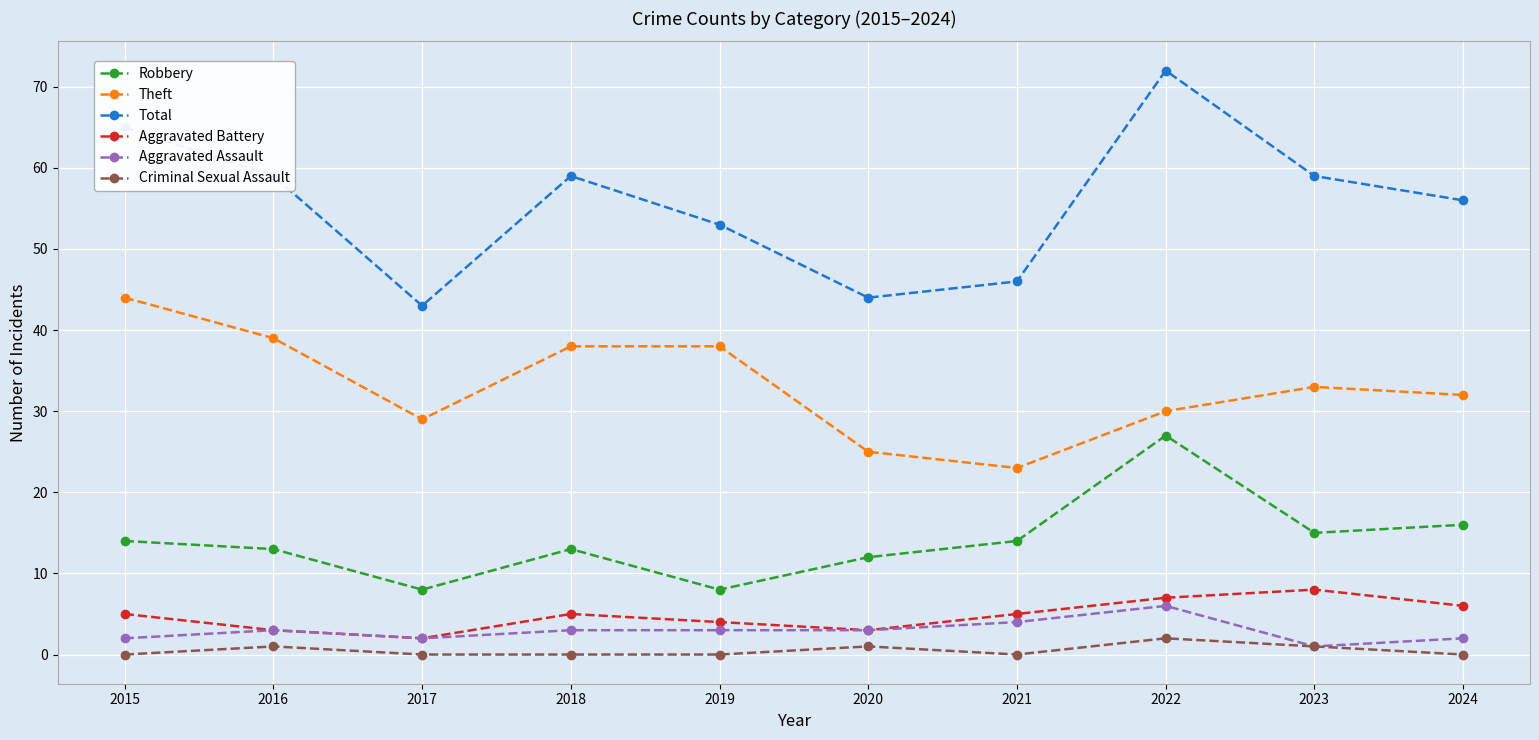

What is the minimum value for Robbery?

8